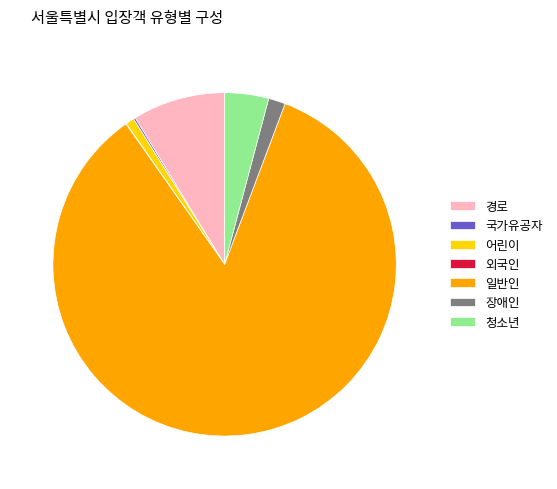

Which has a higher value, 청소년 or 경로?

경로